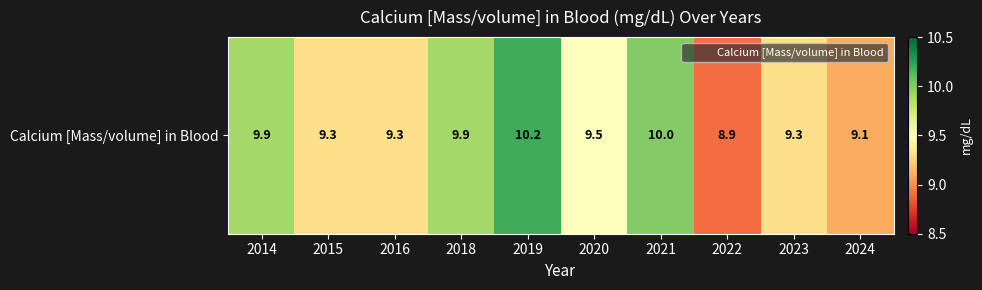

What is the difference between the second highest and second lowest values?

0.9